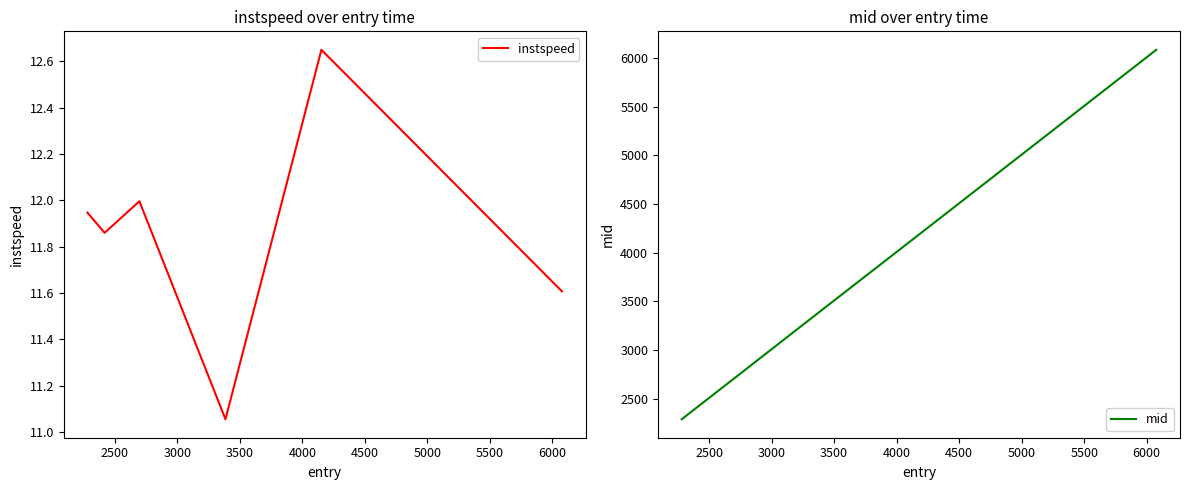

List the series in order of their overall mean, highest first.

mid, instspeed